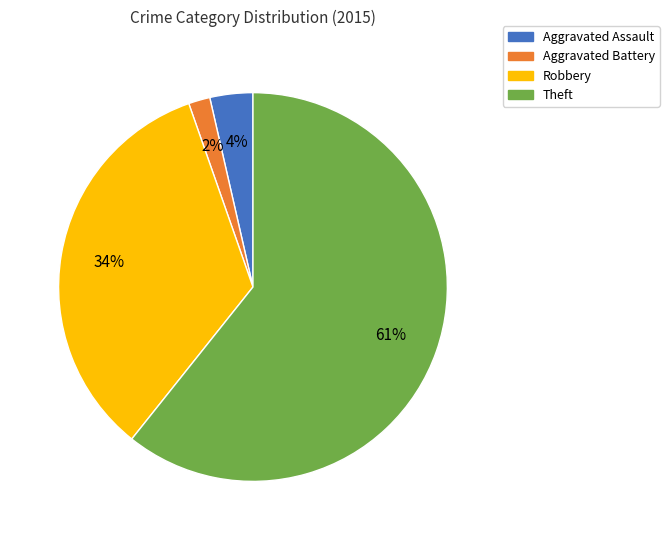

Rank the categories by value from highest to lowest.

Theft, Robbery, Aggravated Assault, Aggravated Battery